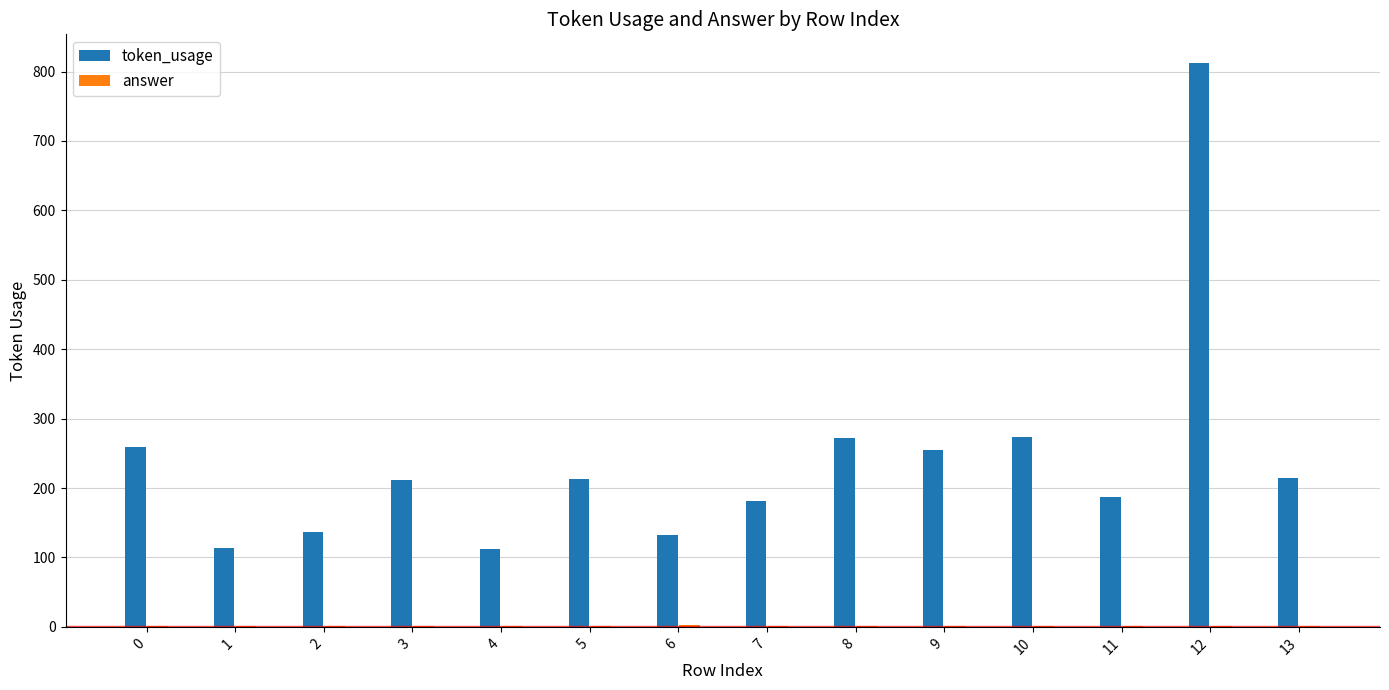

What is the greatest value displayed?

813